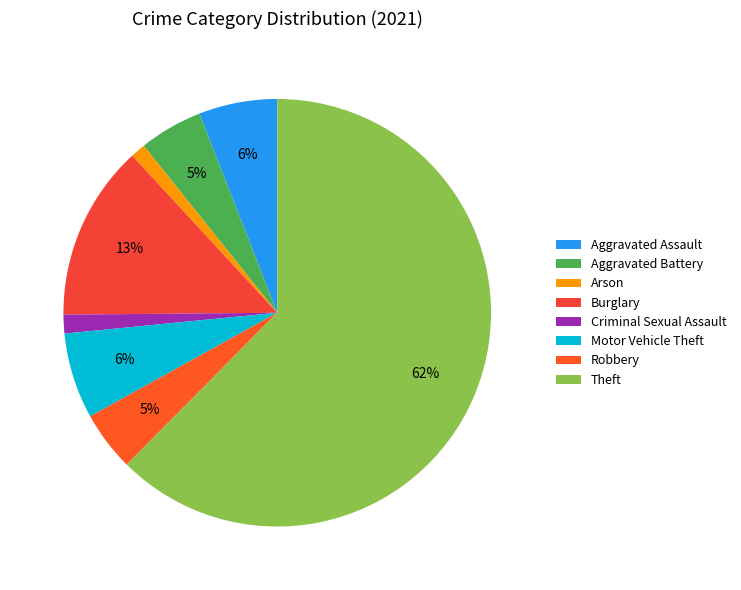

Which slice is the largest?

Theft